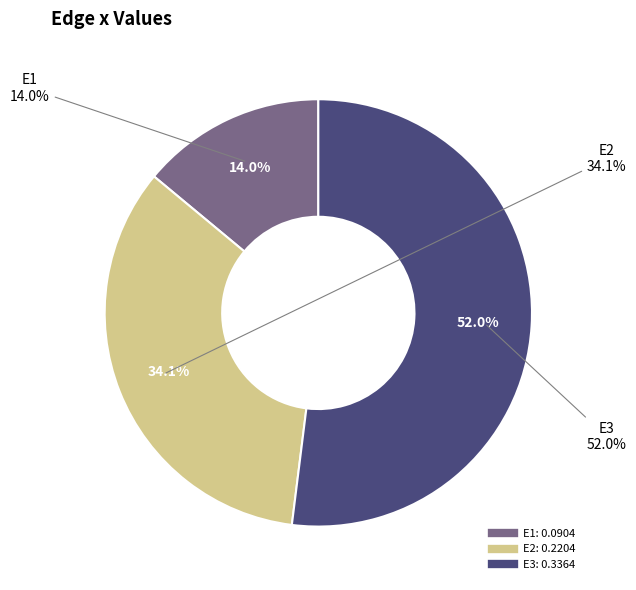

What is the largest slice in the pie chart?

E3